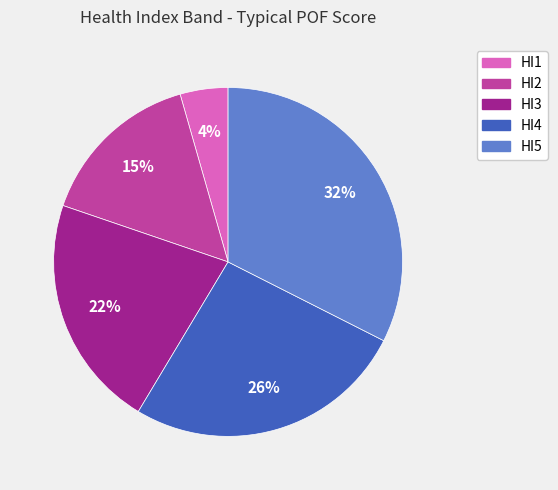

To the nearest percent, what percentage of the pie is HI1?

4%